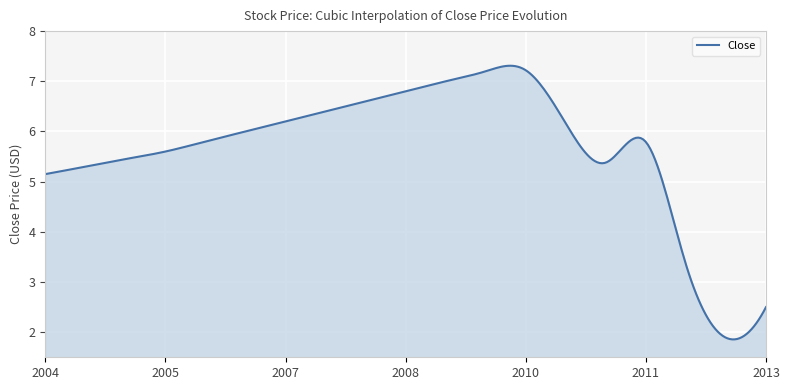

What is the difference between the maximum and minimum values?

5.5